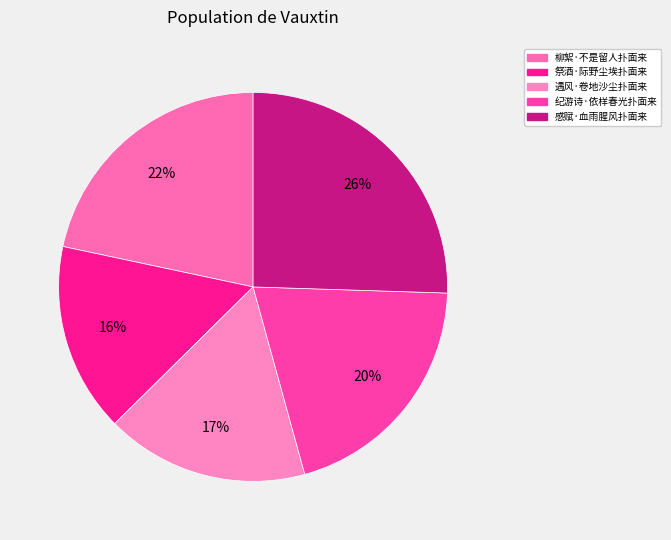

Which category has the biggest portion of the pie?

感赋·血雨腥风扑面来